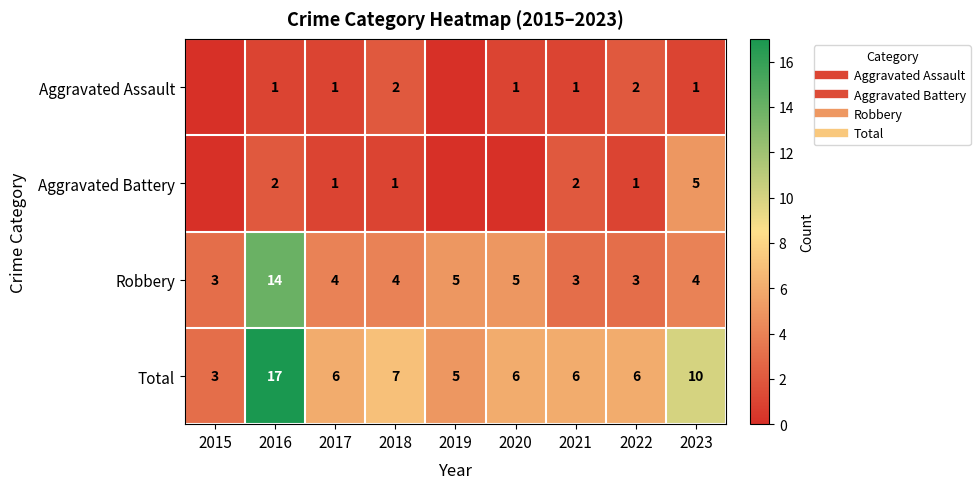

Rank the series by their maximum value, from lowest to highest.

Aggravated Assault, Aggravated Battery, Robbery, Total